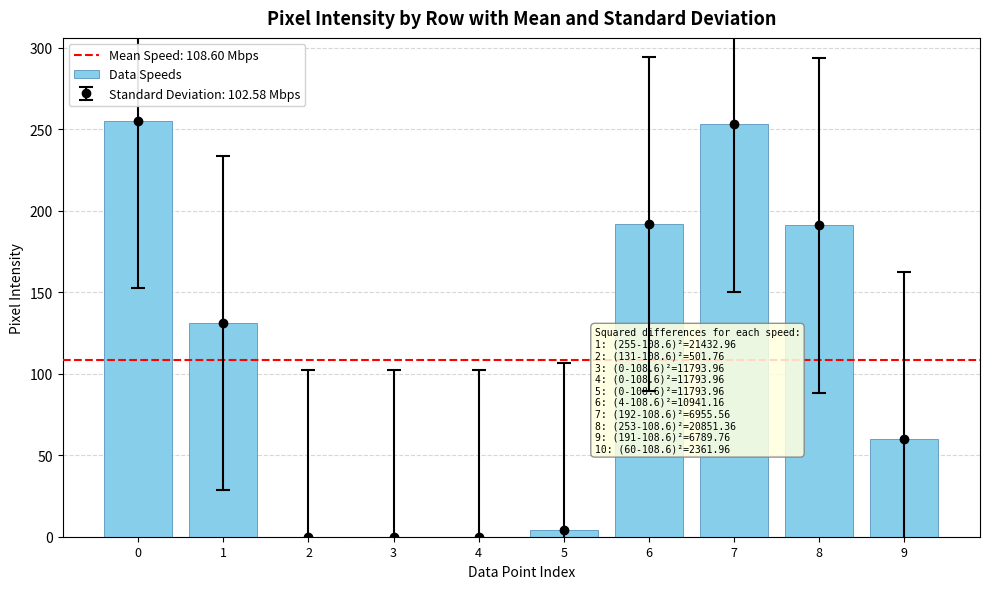

Is it true that the value at 4 is 139?

False